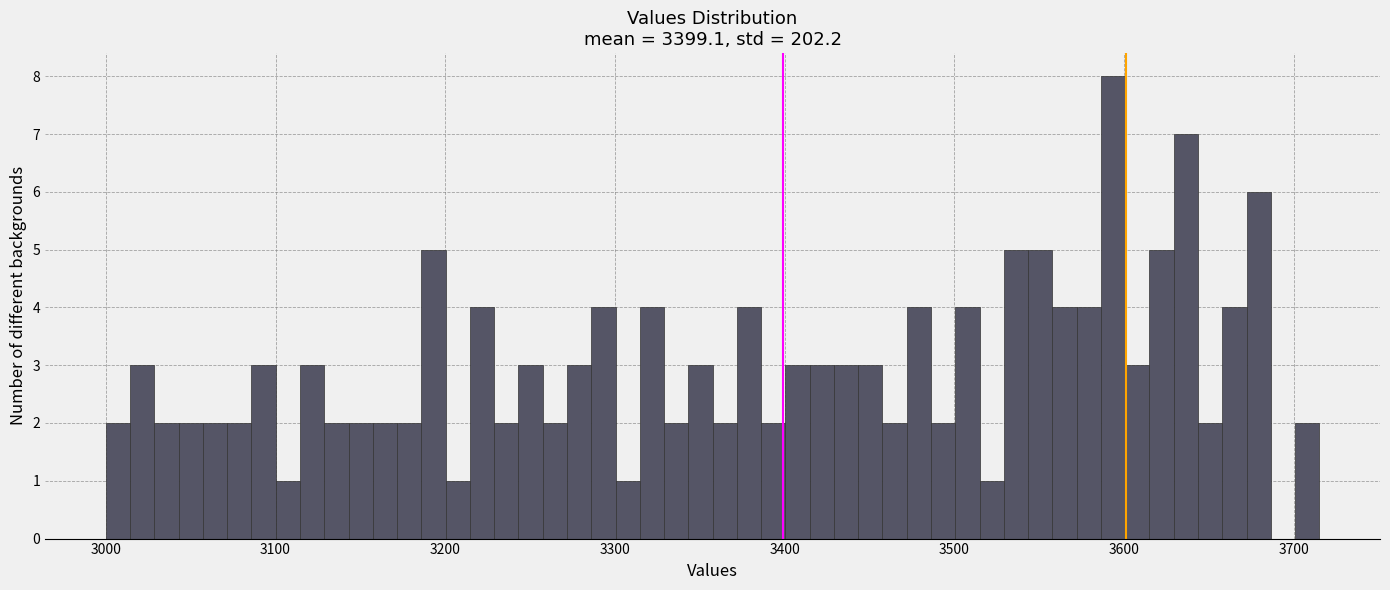

Read against the x-axis, roughly where is the centre of the tallest bar?

3590